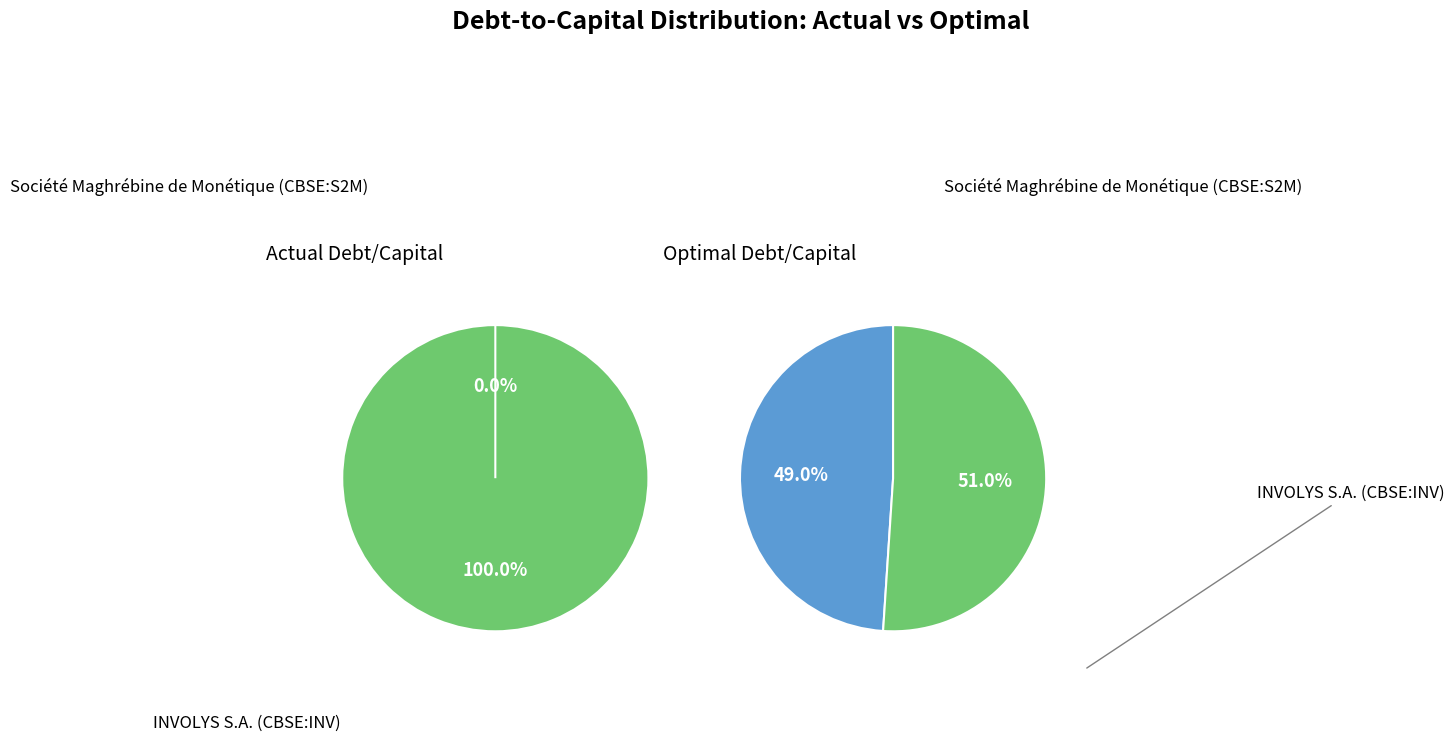

Which slice represents more than half of the pie?

Société Maghrébine de Monétique (CBSE:S2M)